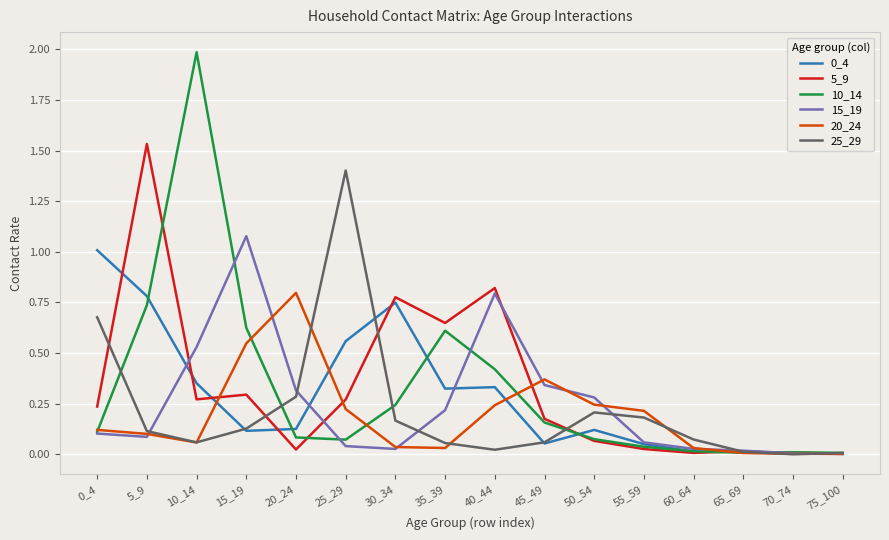

Which series has the widest spread of values?

10_14